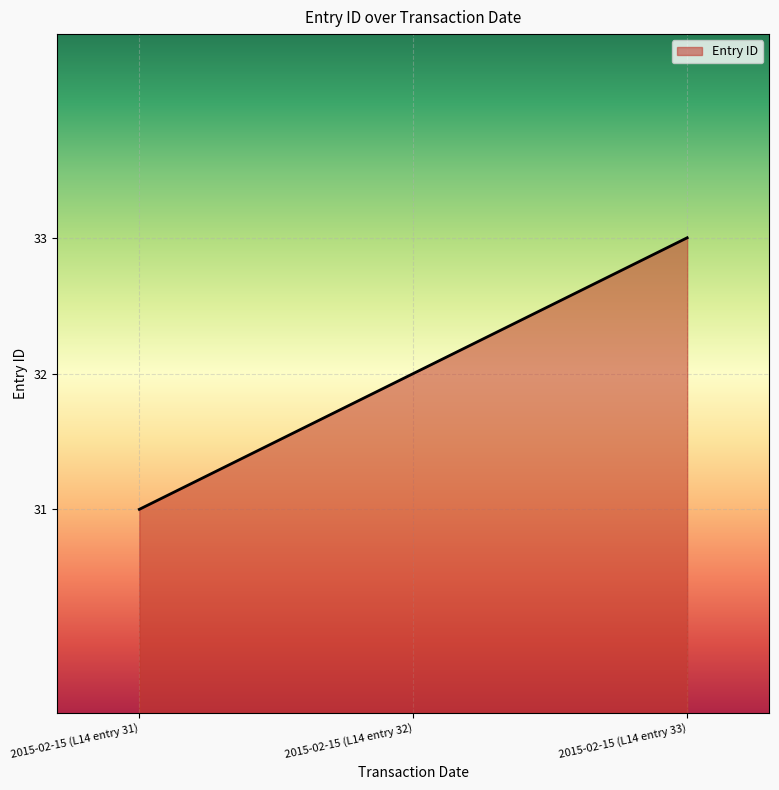

Reading left to right, transcribe all the data shown in this chart.

31	32	33